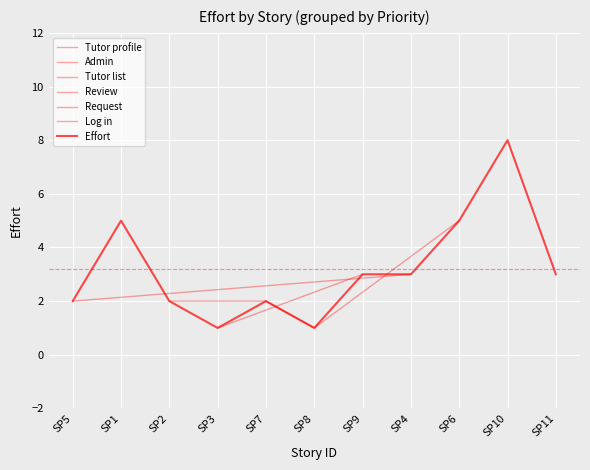

The chart shows a value of 11 at SP10. True or false?

False